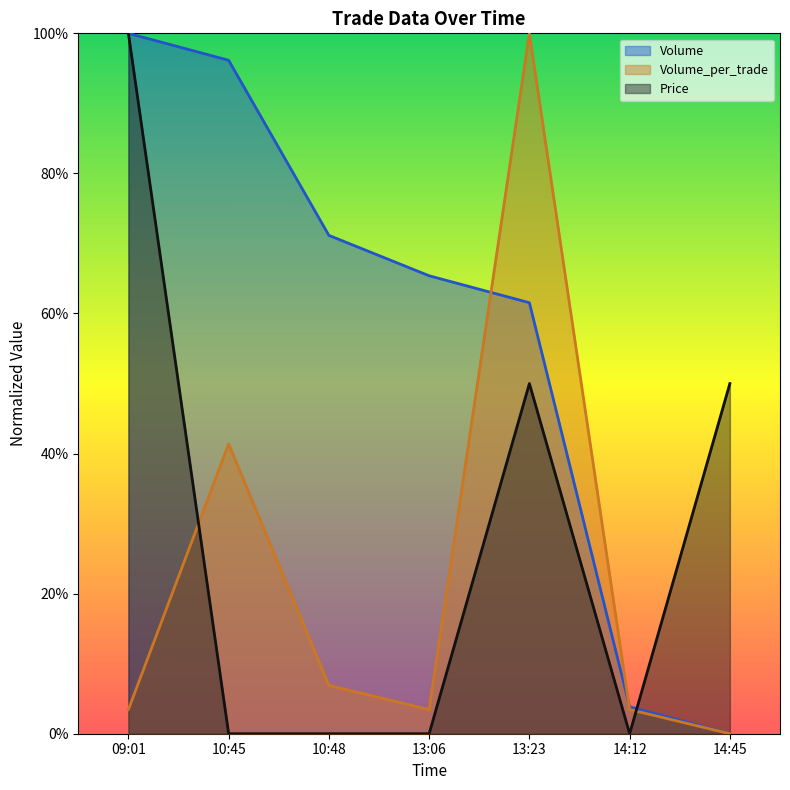

Reading left to right, extract all data points from this chart.

Price: 09:01=1.0	10:45=0.0	10:48=0.0	13:06=0.0	13:23=0.5	14:12=0.0	14:45=0.5
Volume: 09:01=1.0	10:45=1.0	10:48=0.7	13:06=0.7	13:23=0.6	14:12=0.0	14:45=0.0
Volume_per_trade: 09:01=0.0	10:45=0.4	10:48=0.1	13:06=0.0	13:23=1.0	14:12=0.0	14:45=0.0